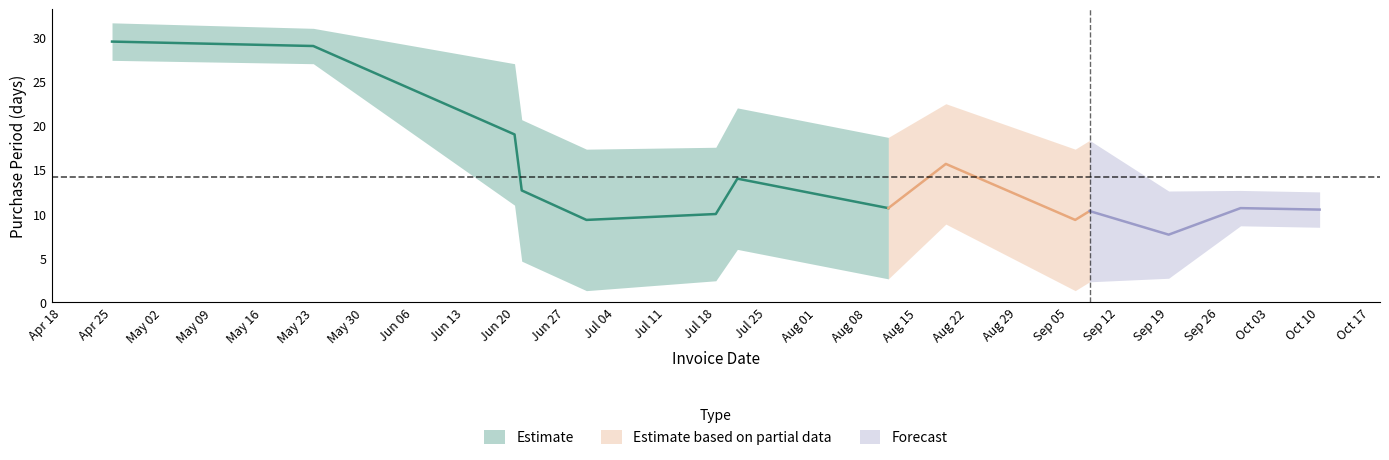

What is the smallest value displayed?

1